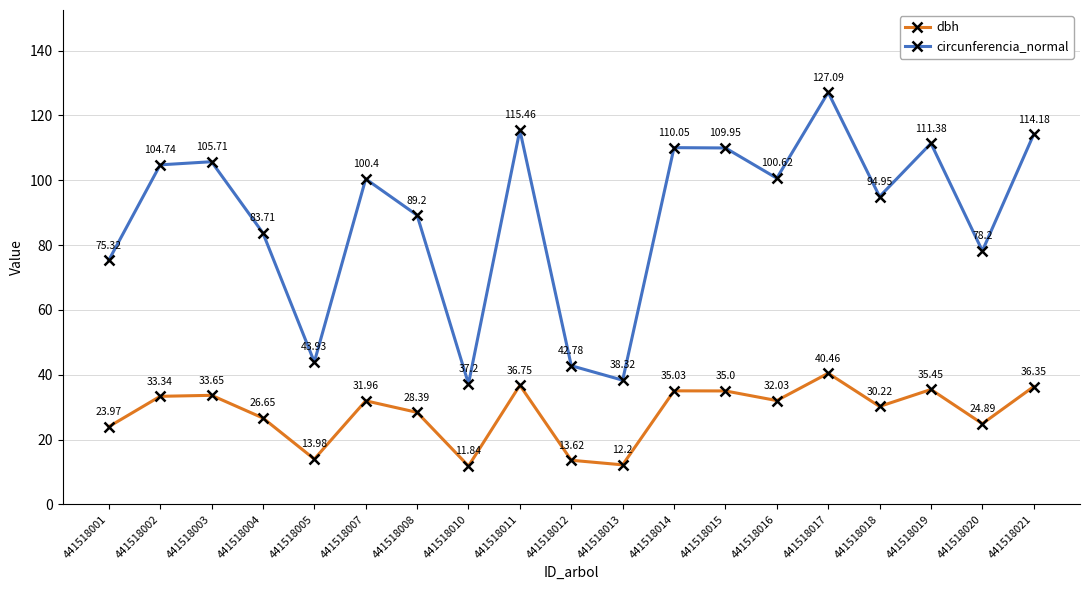

At which category is the sum across all series the highest?

441518017